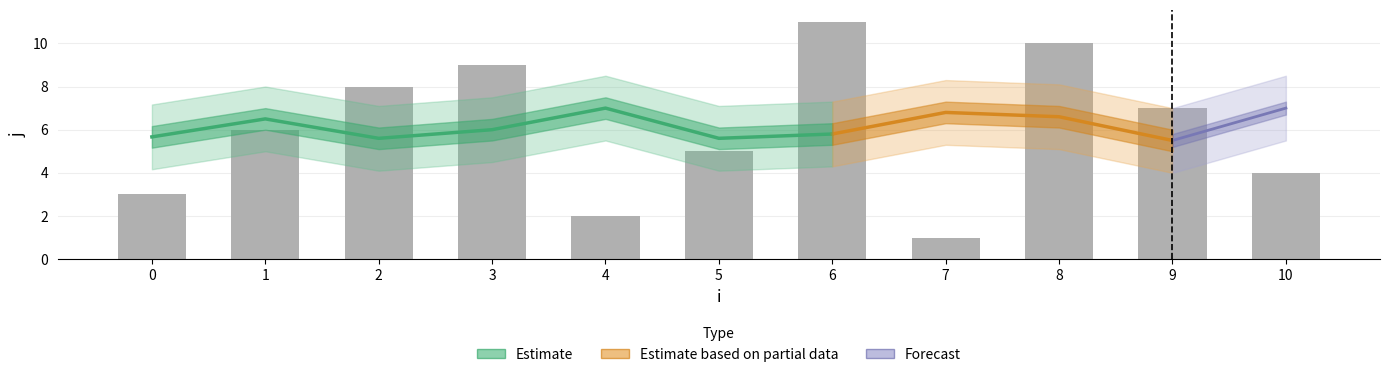

True or false: the data shows 19 at 6.

False